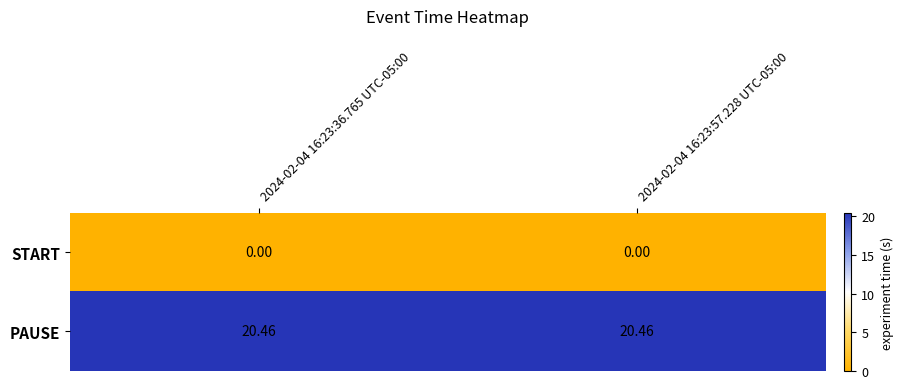

List the series in order of their overall mean, highest first.

PAUSE, START